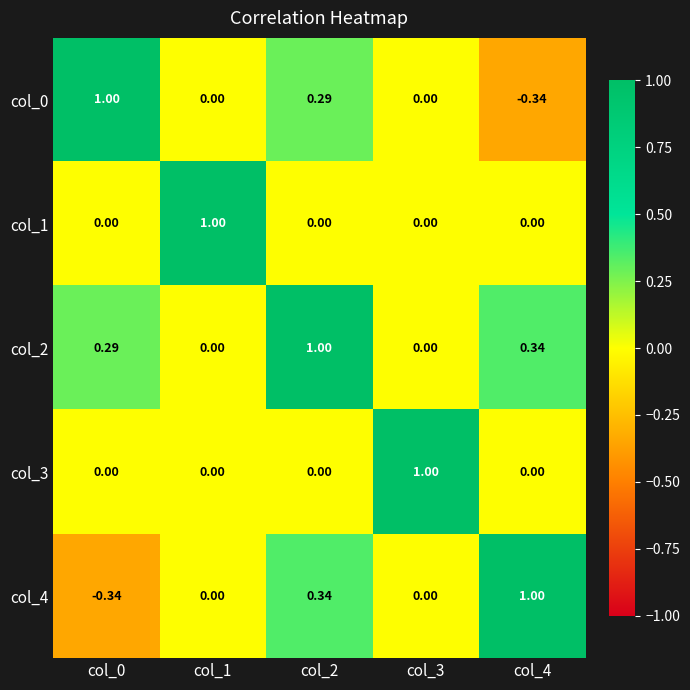

Count the number of categories in the chart.

5